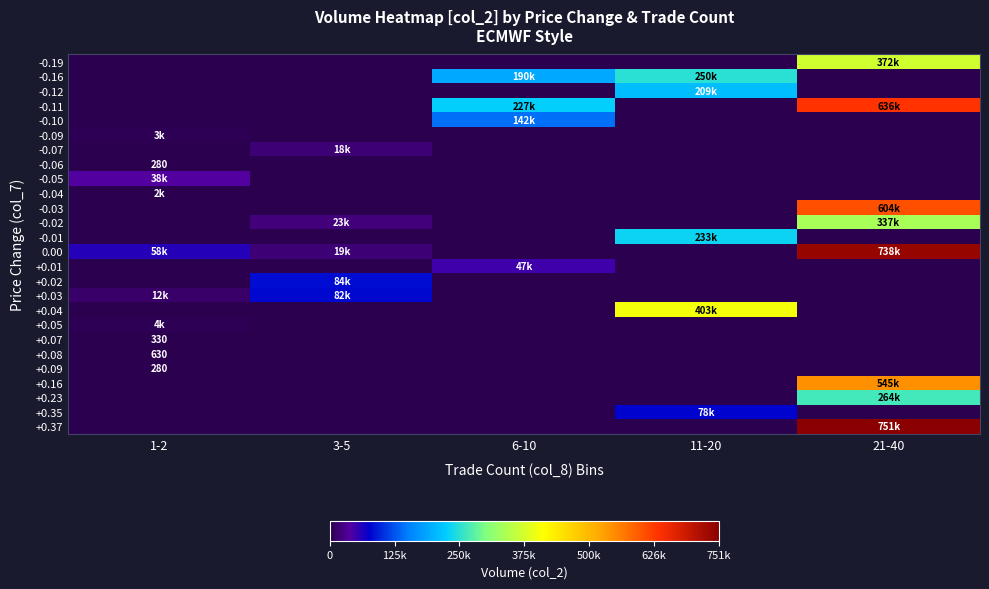

How many data points in +0.35 are above 0?

1